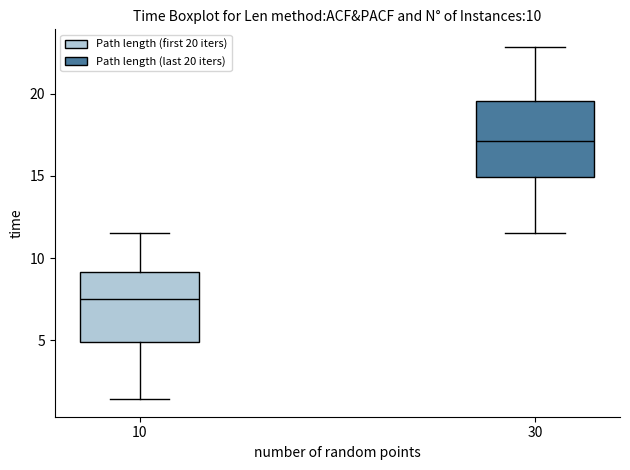

Which box has the lowest median line?

10